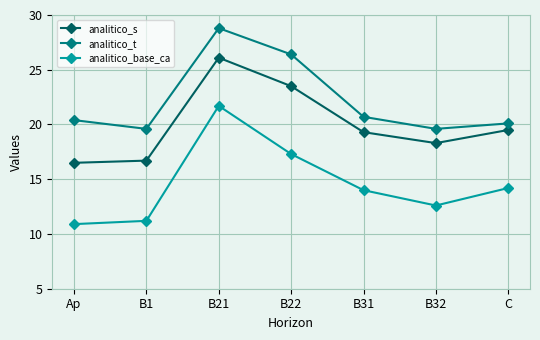

Is this an area chart (filled region under the line)?

No